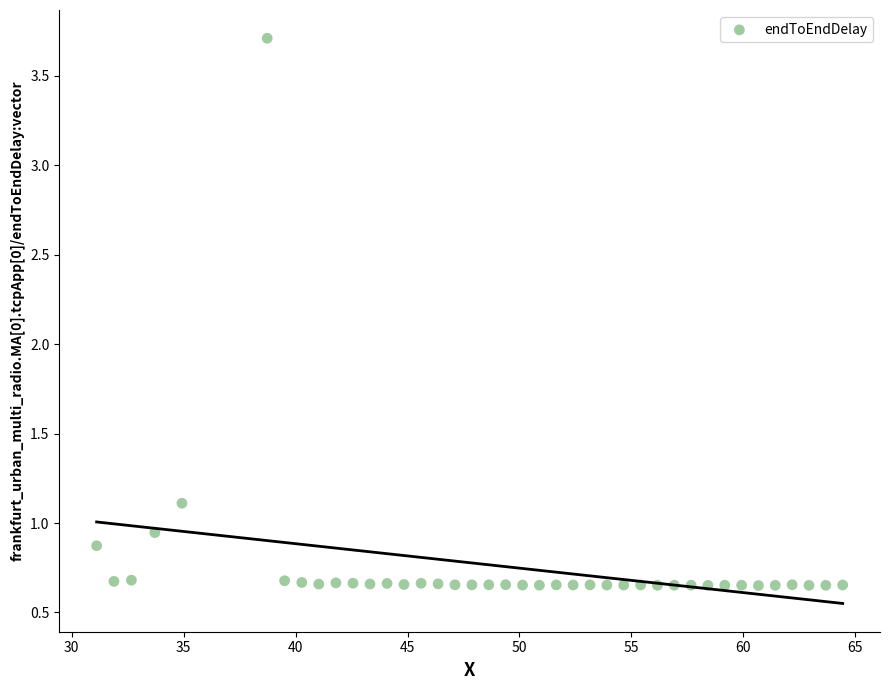

What Y value in the scatter plot is closest to 2?

1.1